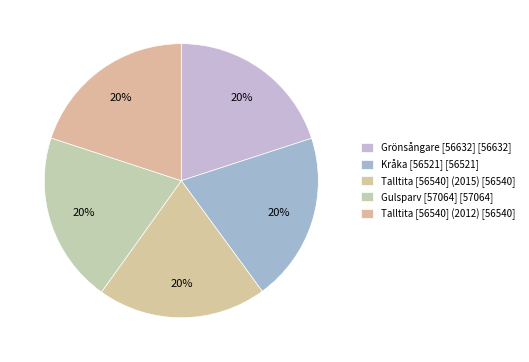

What is the ratio of the value at Grönsångare [56632] to the value at Kråka [56521]?

1.0